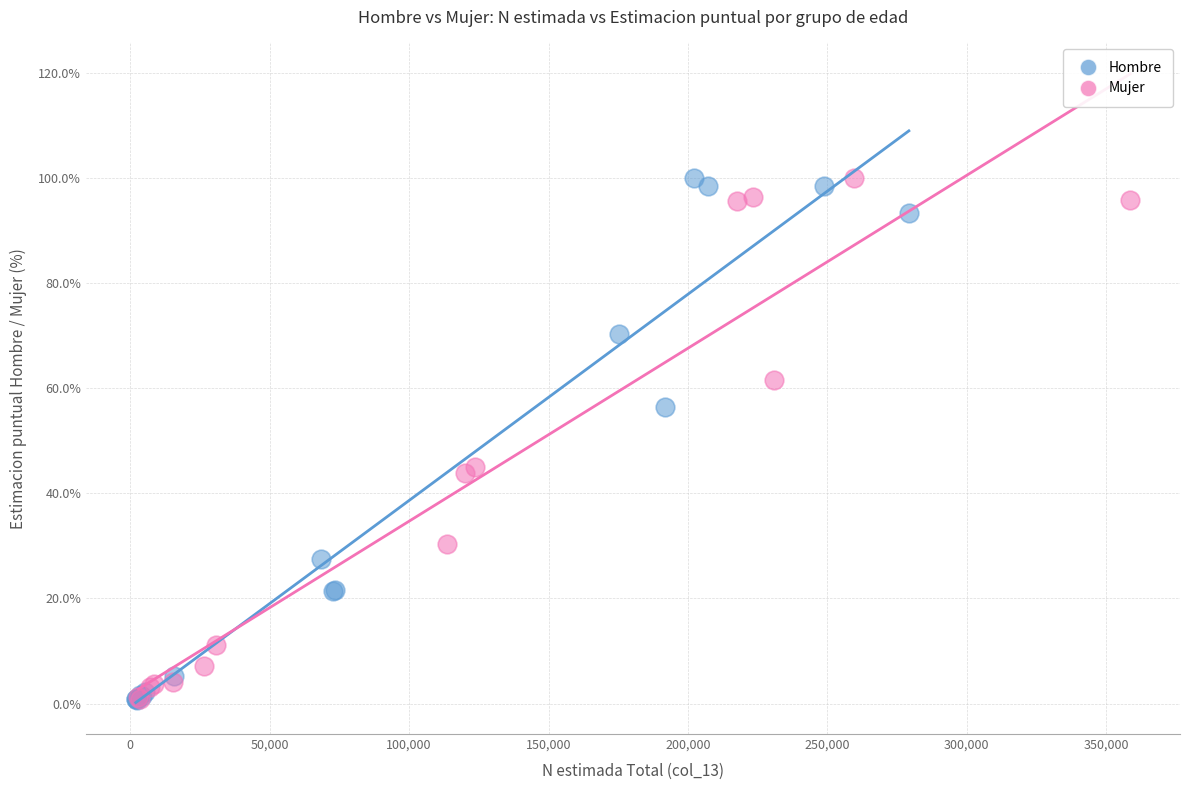

What are all the series names shown in the legend?

Hombre, Mujer